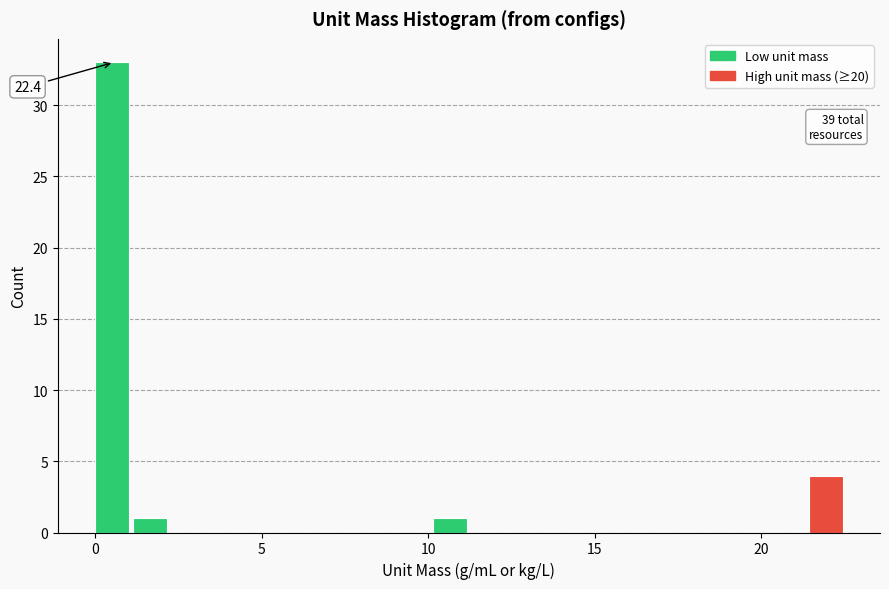

Around what value on the x-axis is the tallest bar? Give the approximate position of its centre, as read against the axis.

0.5